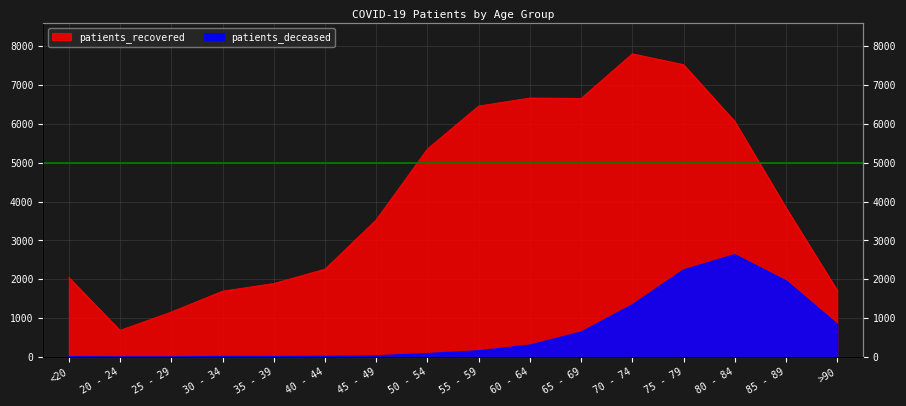

What is the difference between the maximum and minimum values in the patients_recovered series?

7115